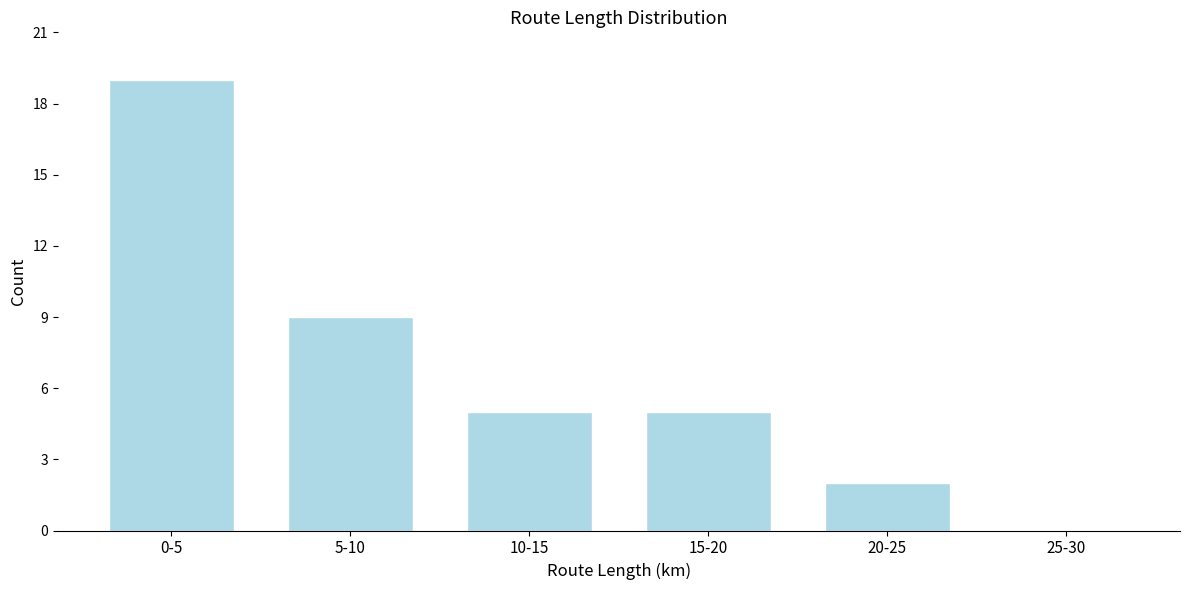

Reading left to right, what are all the values shown in this chart?

0-5=19	5-10=9	10-15=5	15-20=5	20-25=2	25-30=0